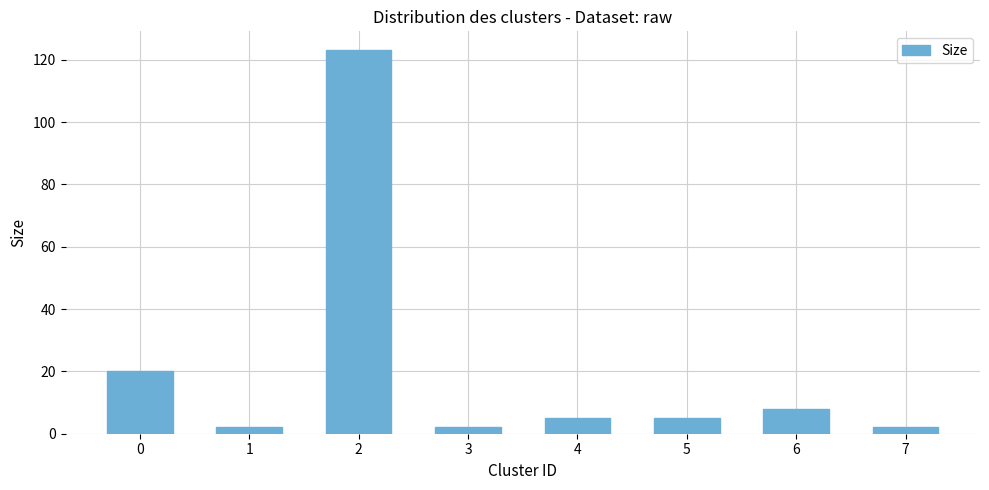

The chart shows a value of 20 at 0. True or false?

True